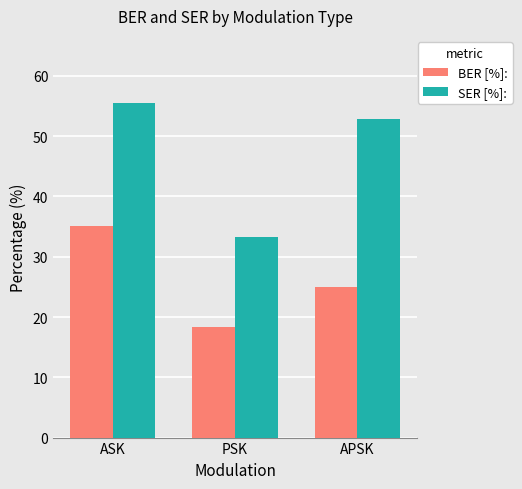

Reading right to left, extract all data points from this chart.

BER [%]:: APSK=25.0	PSK=18.3	ASK=35.1
SER [%]:: APSK=52.8	PSK=33.3	ASK=55.5